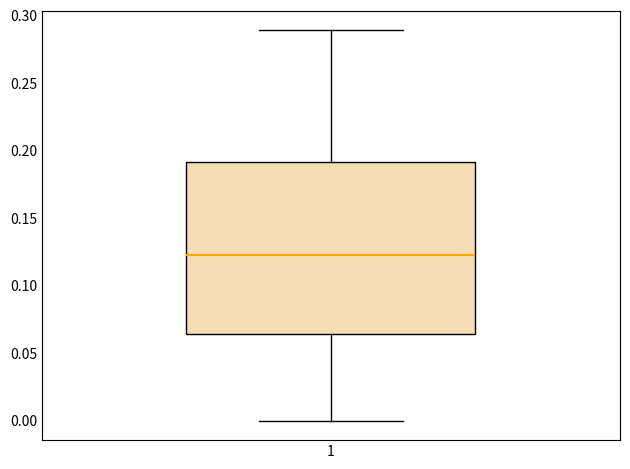

Transcribe this box plot: give where the median line is, the range the box spans, and where the two whiskers end, as read against the y-axis. The values are not printed on the chart, so give them approximately, as read against the axis.

median 0.120, box 0.065 to 0.190, whiskers 0.000 to 0.290